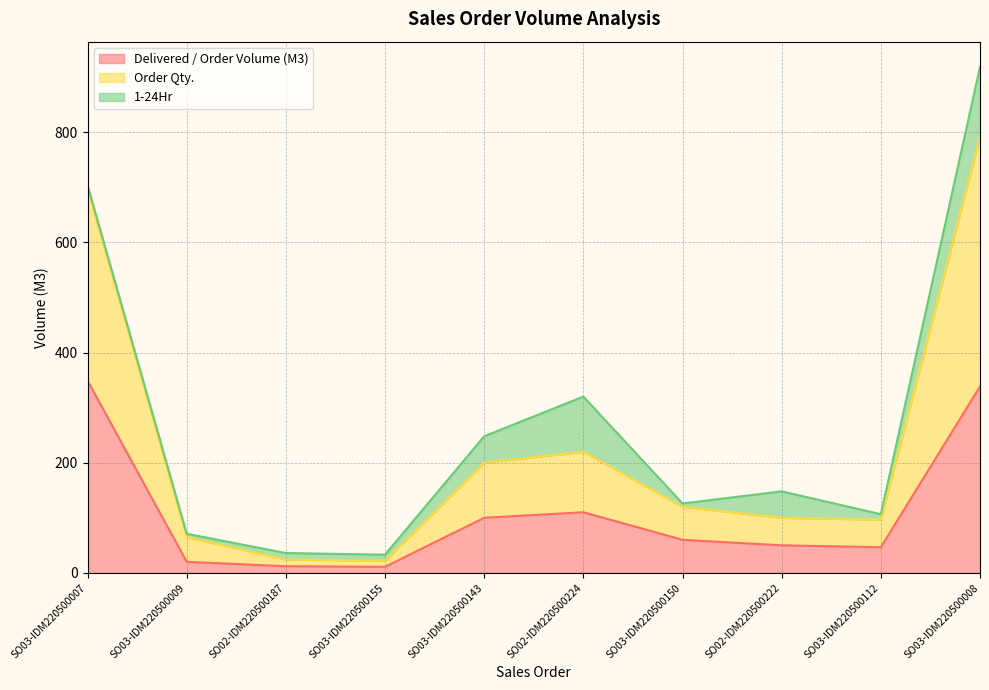

Does the chart display data point markers on the line(s)?

No